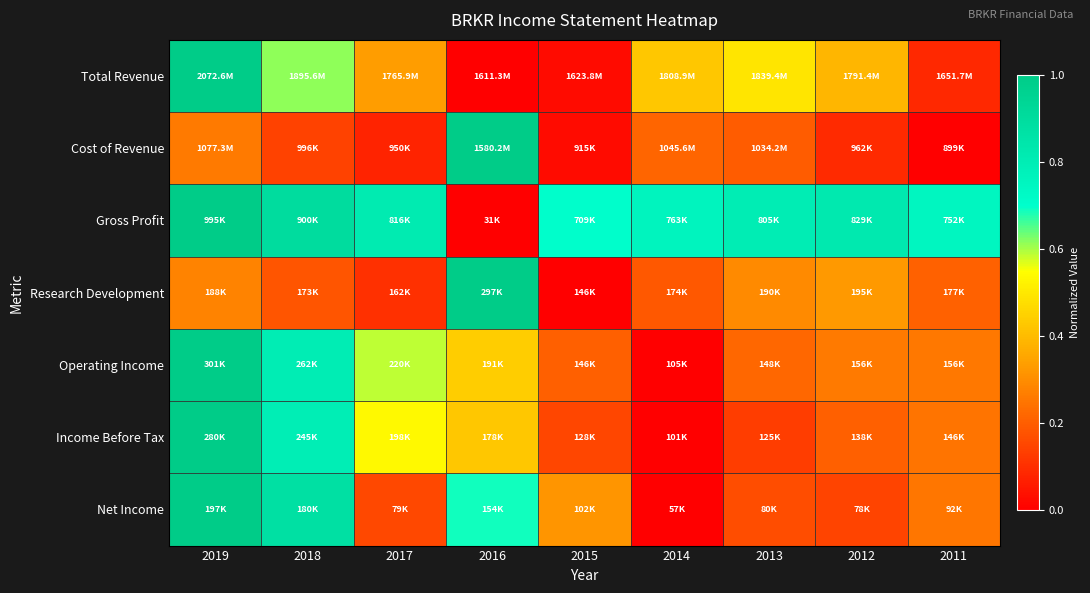

Reading right to left, extract all data points from this chart.

Total Revenue: 2011=0.1	2012=0.4	2013=0.5	2014=0.4	2015=0.0	2016=0.0	2017=0.3	2018=0.6	2019=1.0
Cost of Revenue: 2011=0.0	2012=0.1	2013=0.2	2014=0.2	2015=0.0	2016=1.0	2017=0.1	2018=0.1	2019=0.3
Gross Profit: 2011=0.7	2012=0.8	2013=0.8	2014=0.8	2015=0.7	2016=0.0	2017=0.8	2018=0.9	2019=1.0
Research Development: 2011=0.2	2012=0.3	2013=0.3	2014=0.2	2015=0.0	2016=1.0	2017=0.1	2018=0.2	2019=0.3
Operating Income: 2011=0.3	2012=0.3	2013=0.2	2014=0.0	2015=0.2	2016=0.4	2017=0.6	2018=0.8	2019=1.0
Income Before Tax: 2011=0.2	2012=0.2	2013=0.1	2014=0.0	2015=0.1	2016=0.4	2017=0.5	2018=0.8	2019=1.0
Net Income: 2011=0.3	2012=0.1	2013=0.2	2014=0.0	2015=0.3	2016=0.7	2017=0.2	2018=0.9	2019=1.0